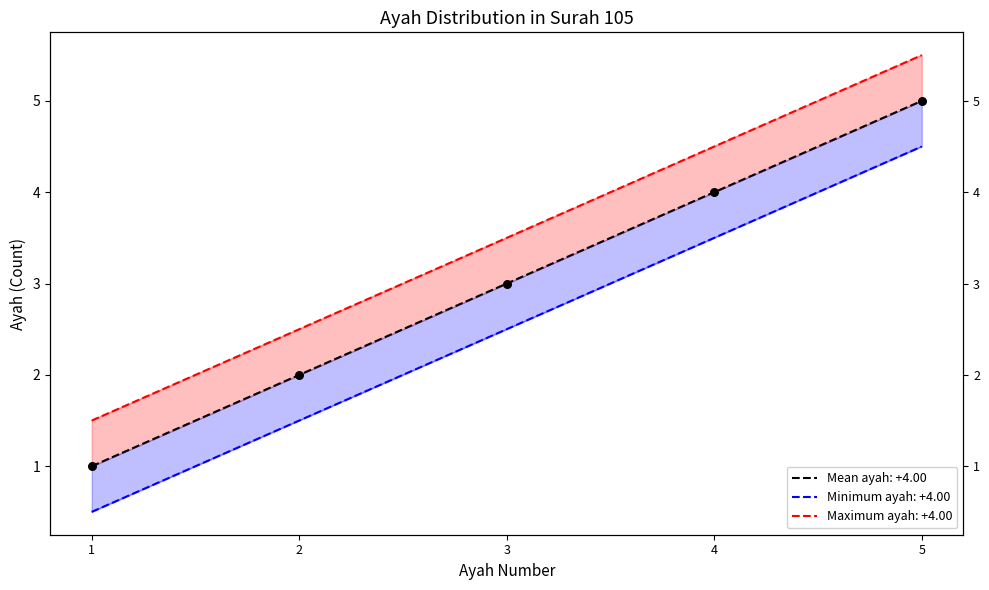

What is the total value across all series at 2?

6.0